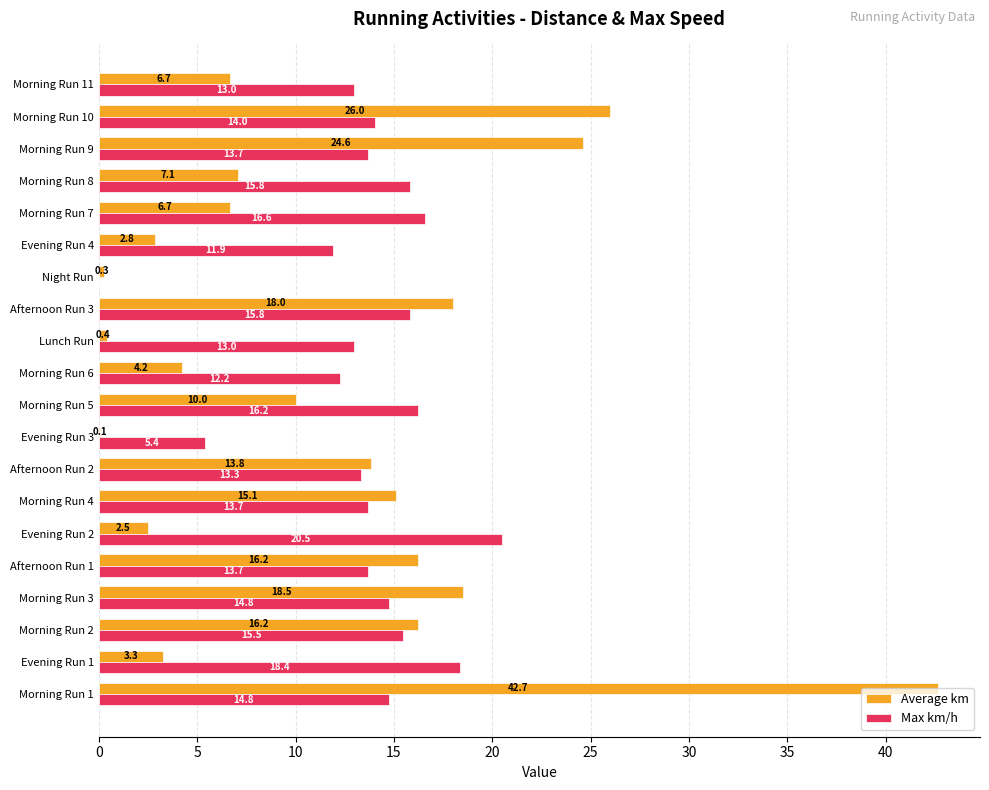

True or false: Max km/h has a value of 22.4 at Morning Run 3.

False